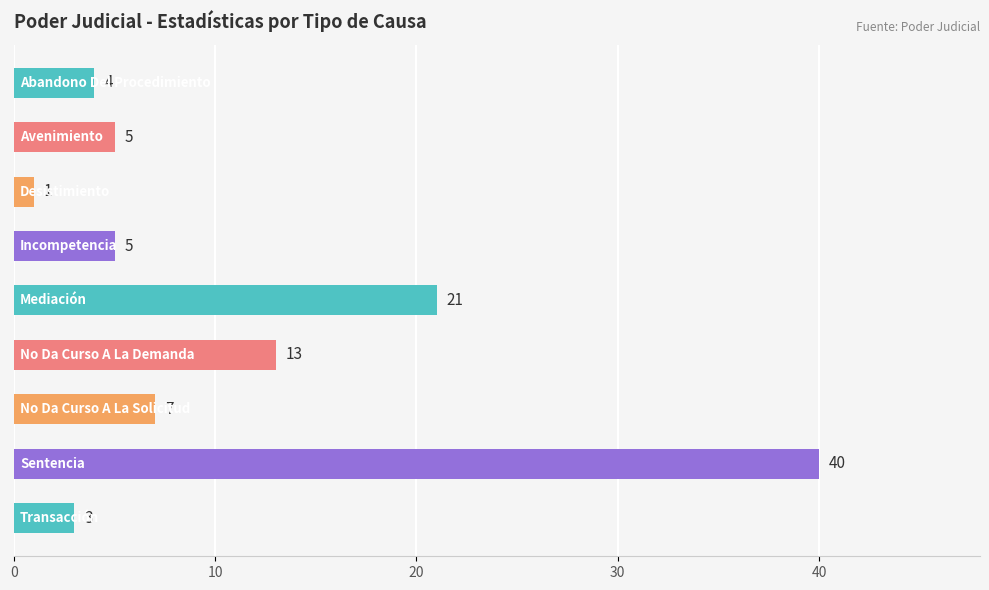

Reading top to bottom, extract all data points from this chart.

4	5	1	5	21	13	7	40	3